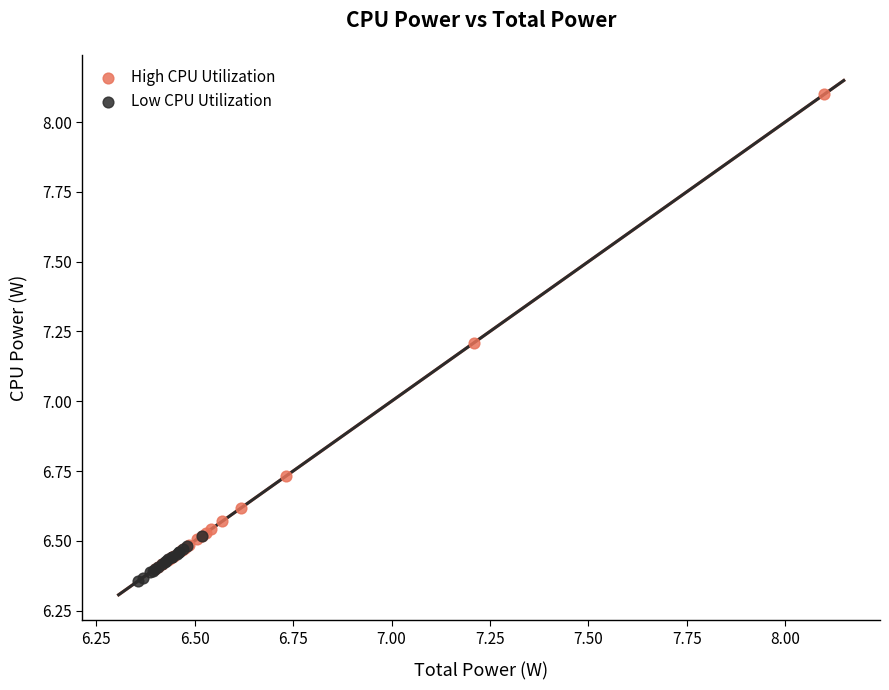

Which series reaches the maximum Y coordinate?

High CPU Utilization